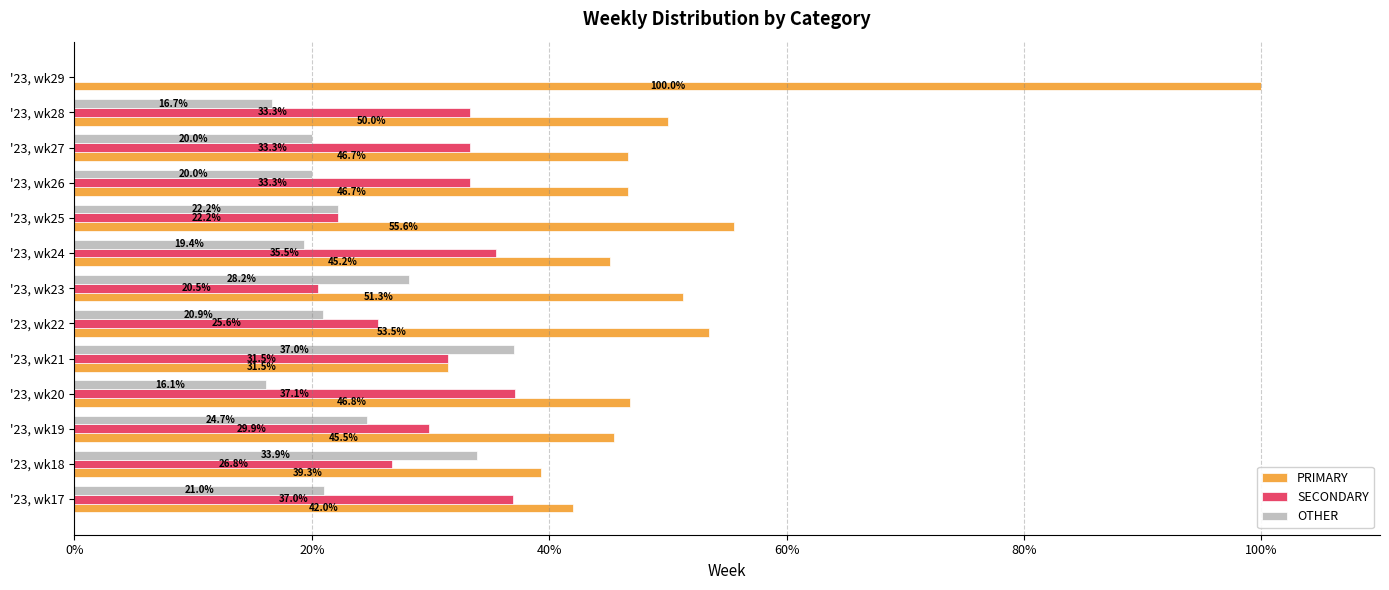

Which series has the largest total across all categories?

PRIMARY